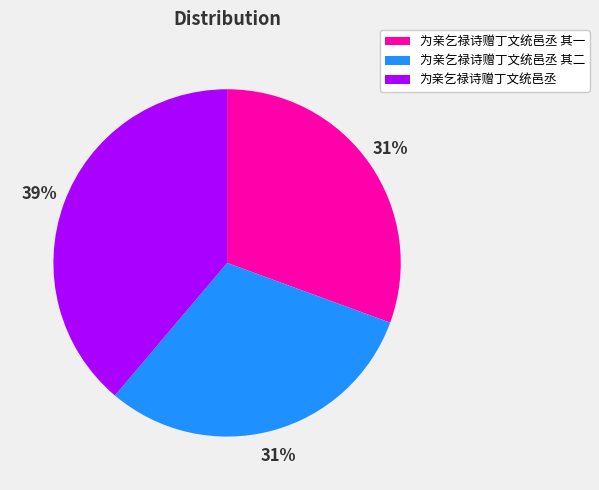

To the nearest percent, what is the average slice percentage?

33%